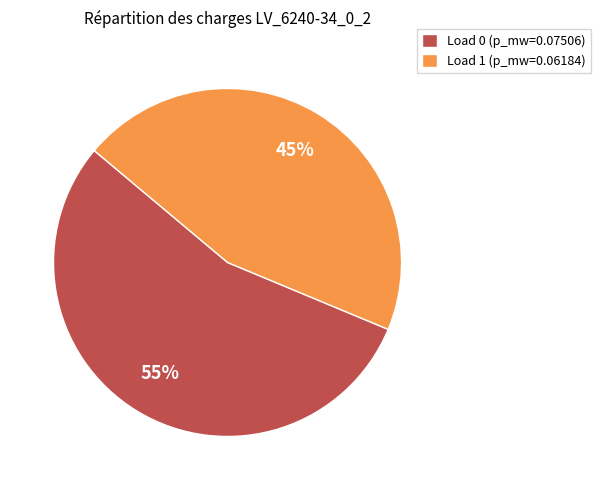

Is the sum of Load 0 (p_mw=0.07506) and Load 1 (p_mw=0.06184) greater than half?

Yes